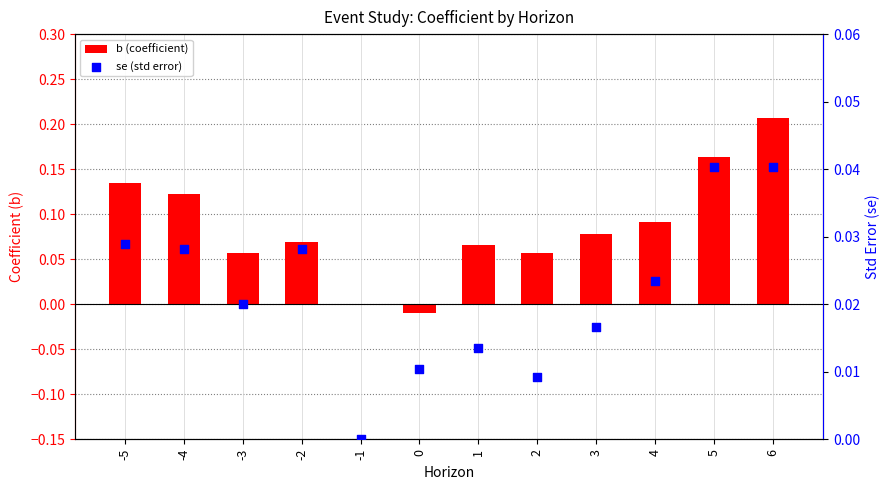

Which series has the largest Y range (max minus min)?

b (coefficient)